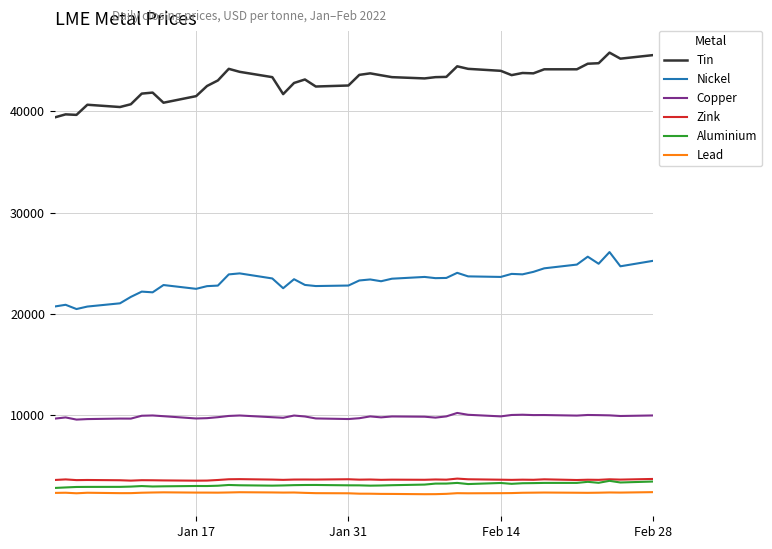

Which series has the largest total across all categories?

Tin